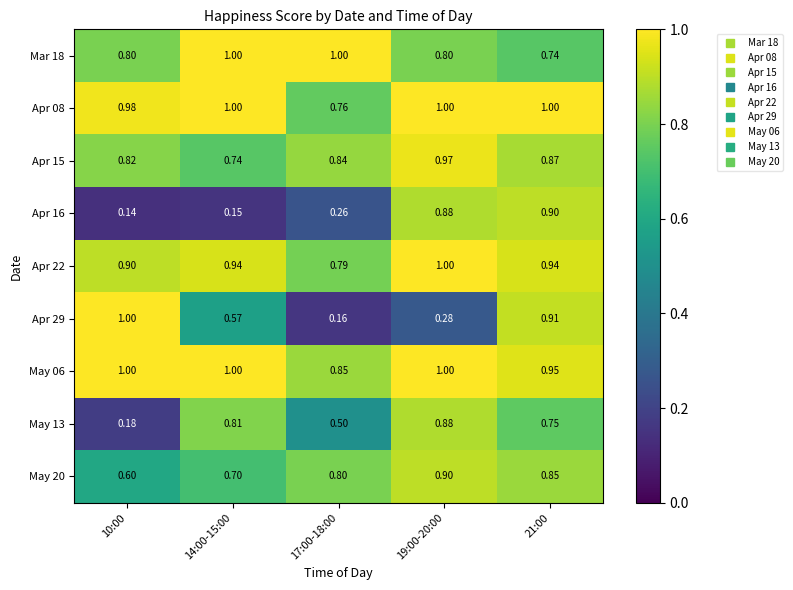

At which category is the sum across all series the highest?

21:00